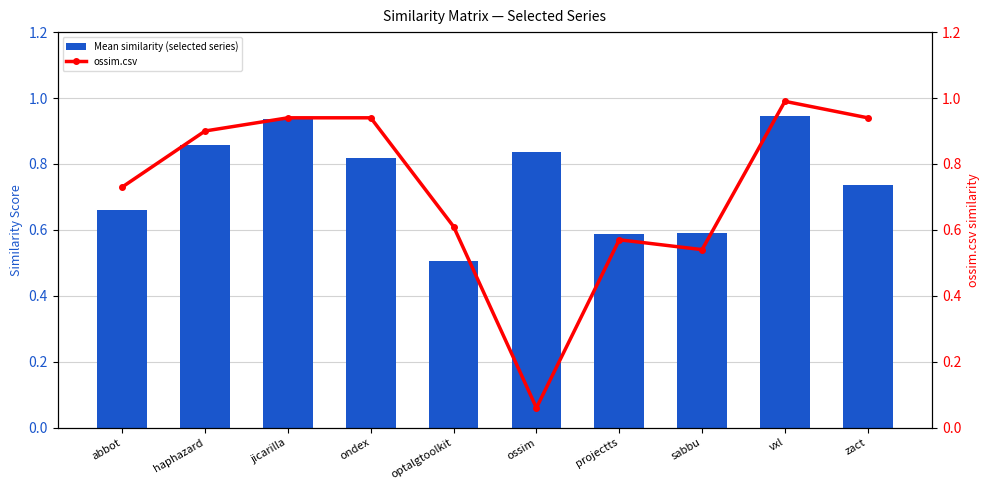

The ossim.csv series shows 0.8 at projectts. True or false?

False